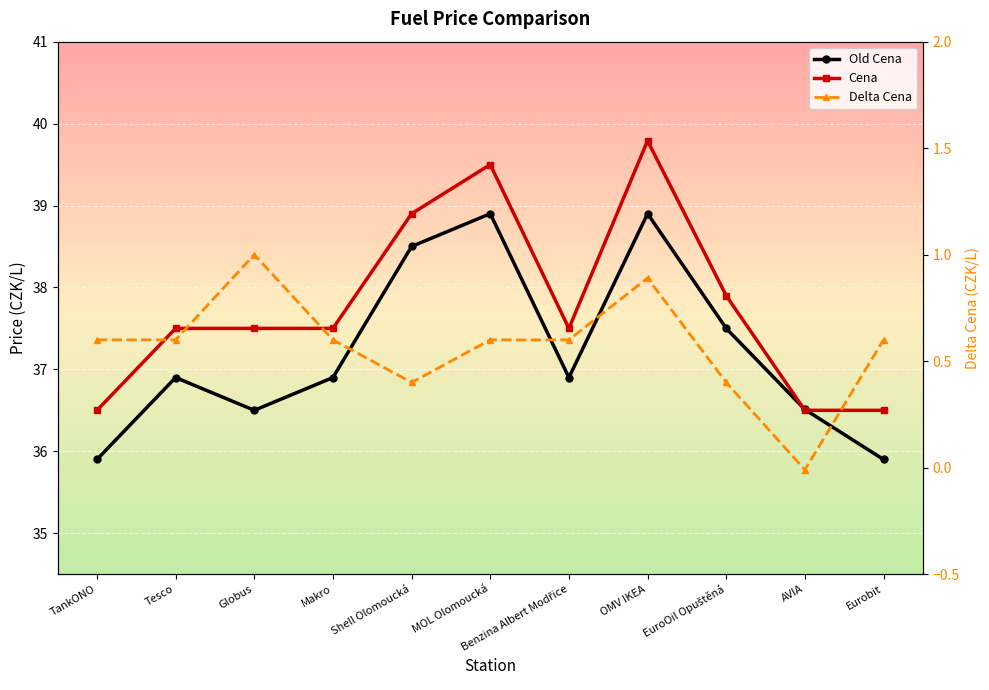

What is the sum of the Old Cena values at Eurobit and OMV IKEA?

74.8